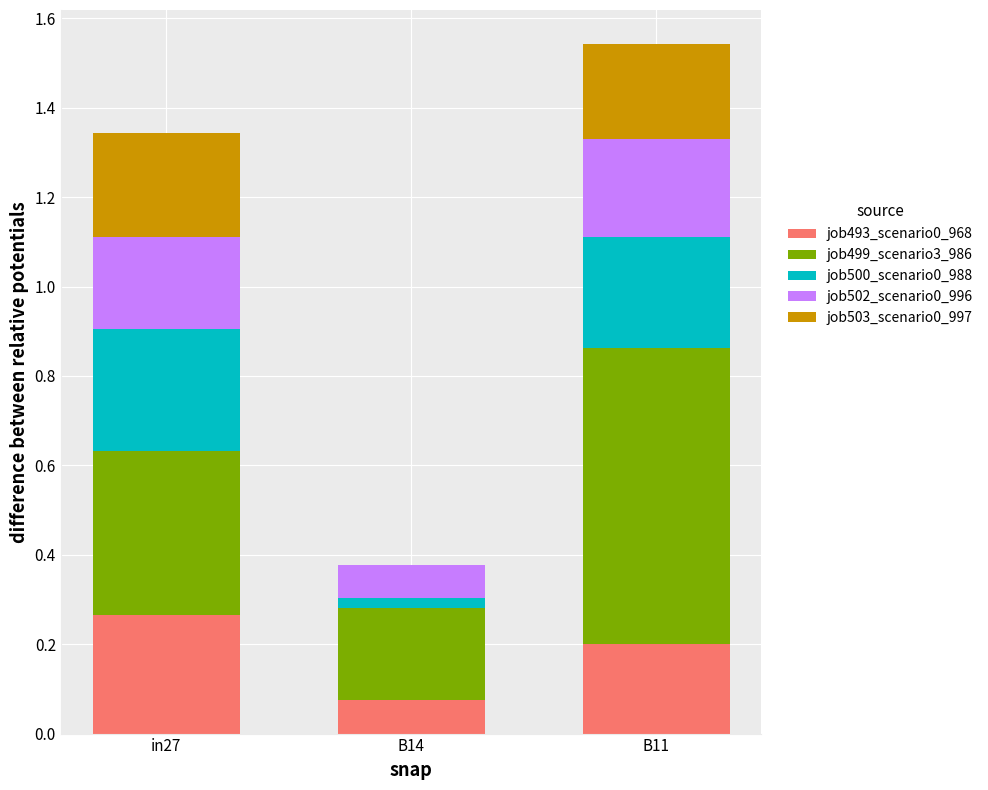

Are the bars grouped side by side (vs. stacked)?

No